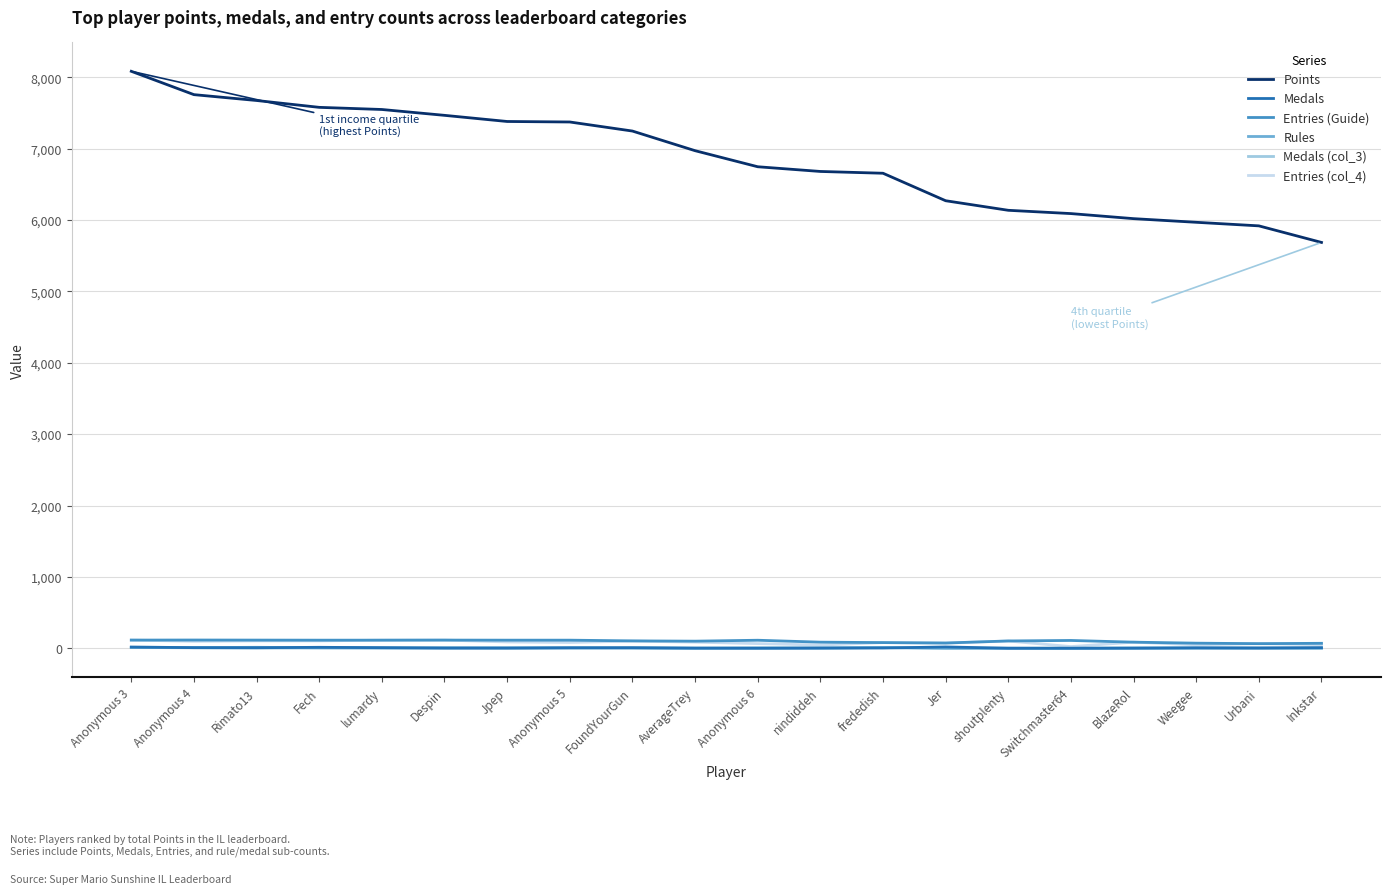

True or false: Points and Rules cross at least once.

False